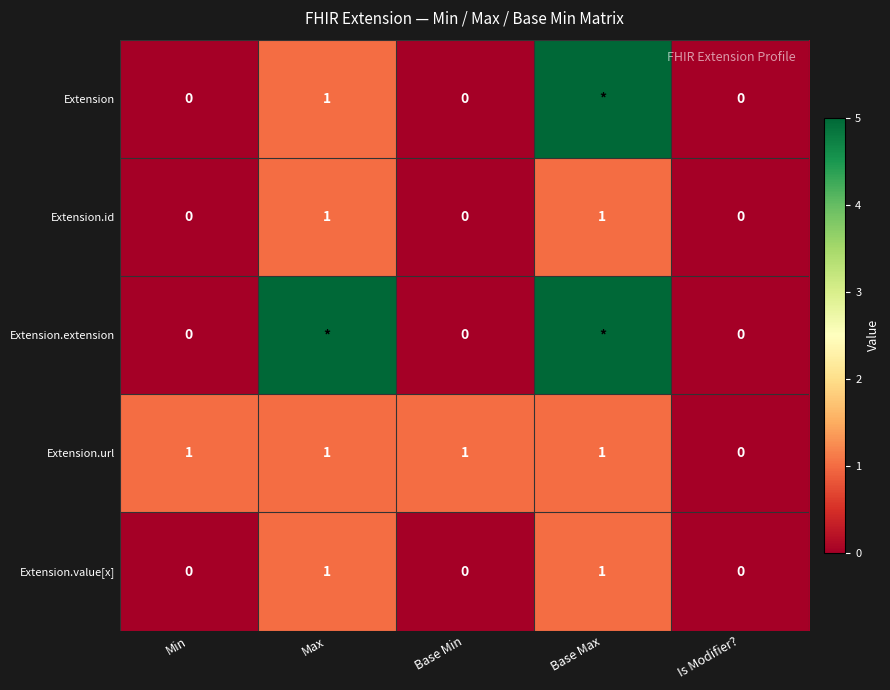

How many distinct data groups are displayed?

5